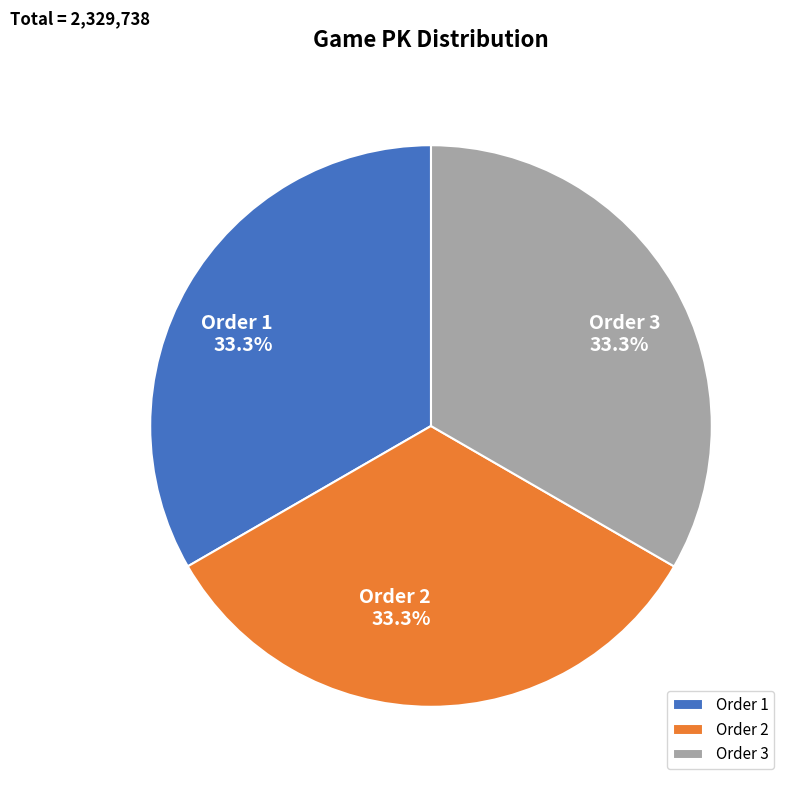

What percentage do Order 2 and Order 3 together represent?

66.7%